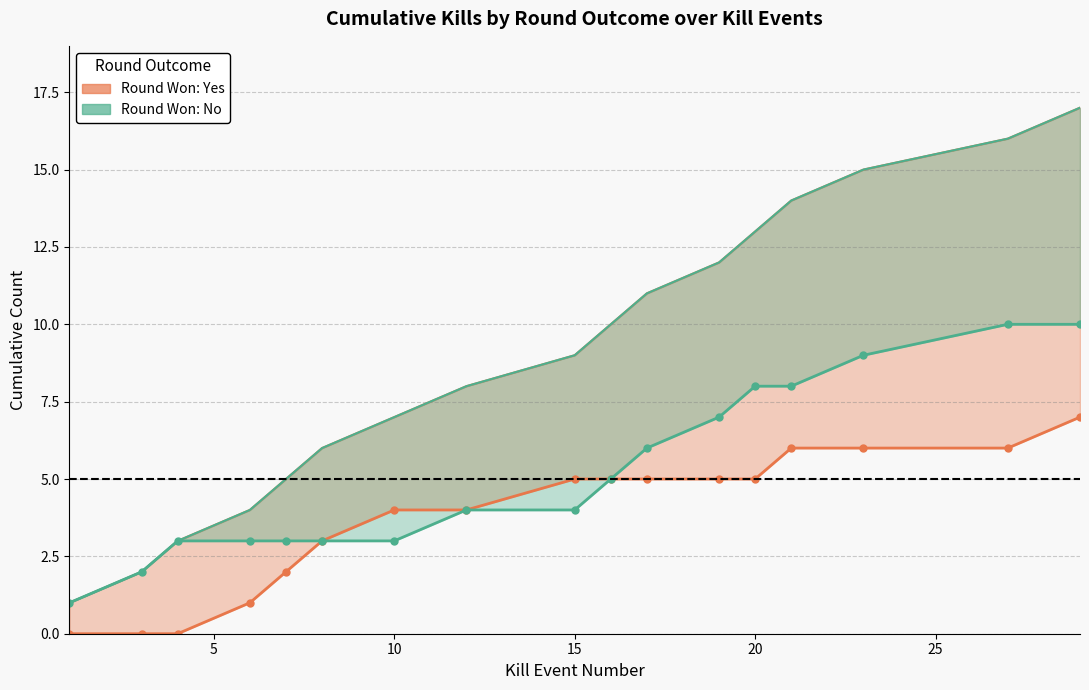

True or false: Round Won: No and Round Won: Yes (upper) intersect in this chart.

False